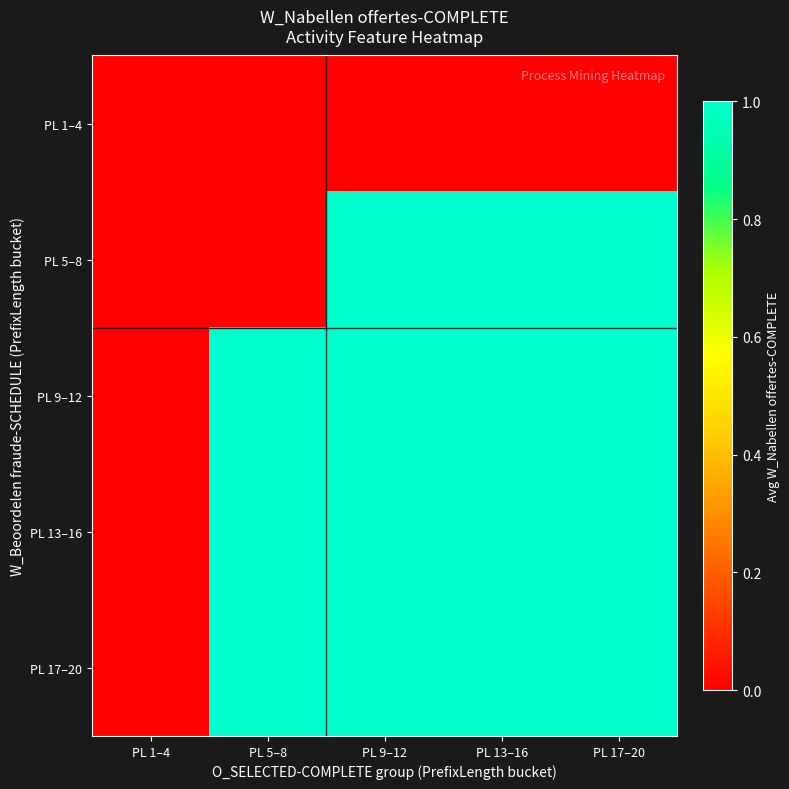

What is the greatest value displayed?

1